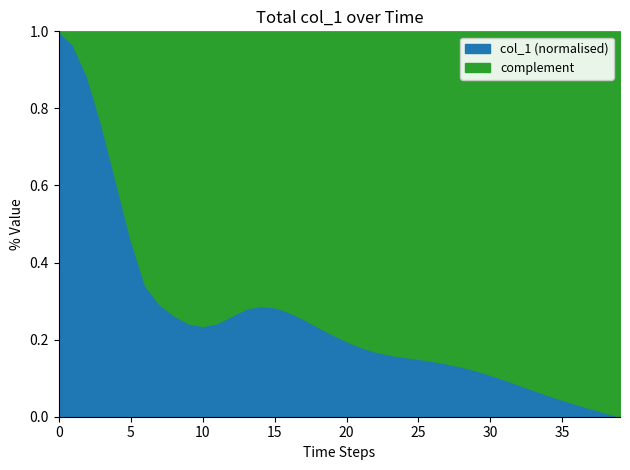

The value of col_1 (normalised) at 0 is 1.0. True or false?

True